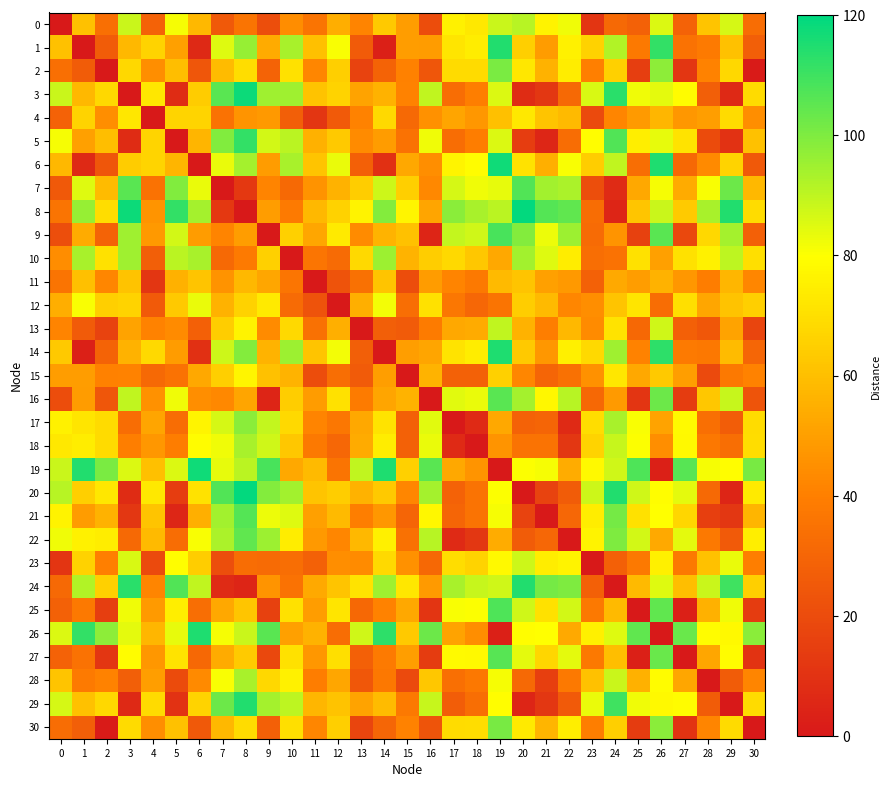

Which has a higher value, 4 or 28?

28